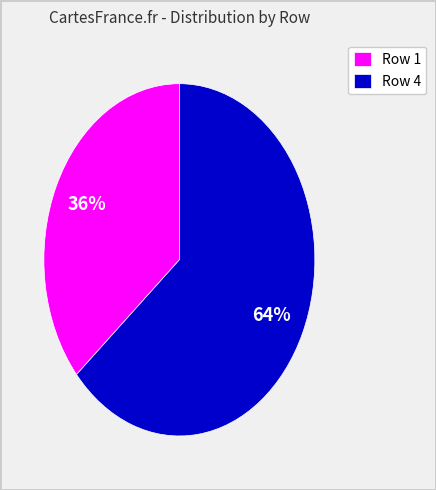

Between Row 1 and Row 4, which is larger?

Row 4